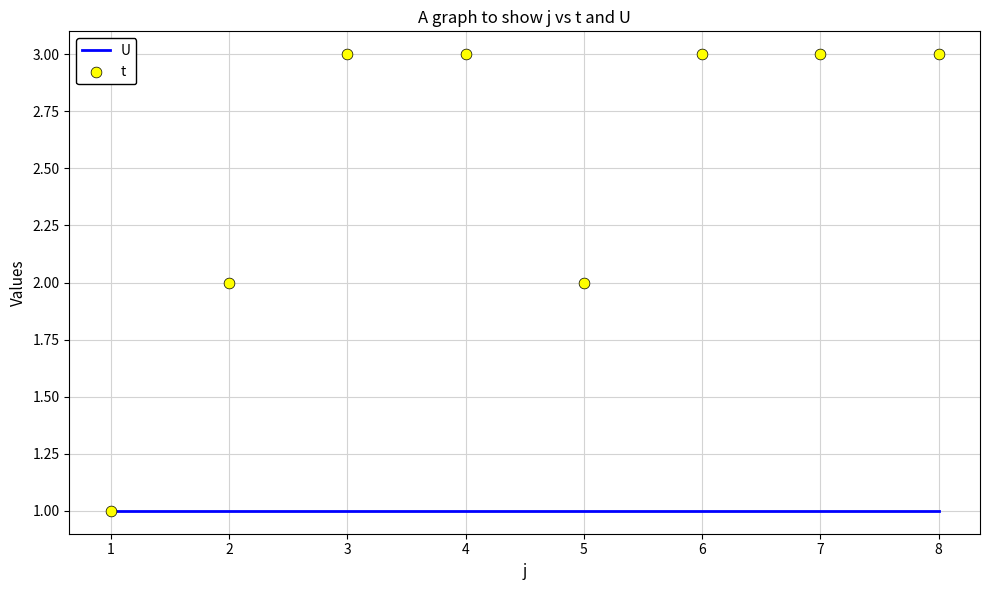

Which series contains the highest Y value?

t